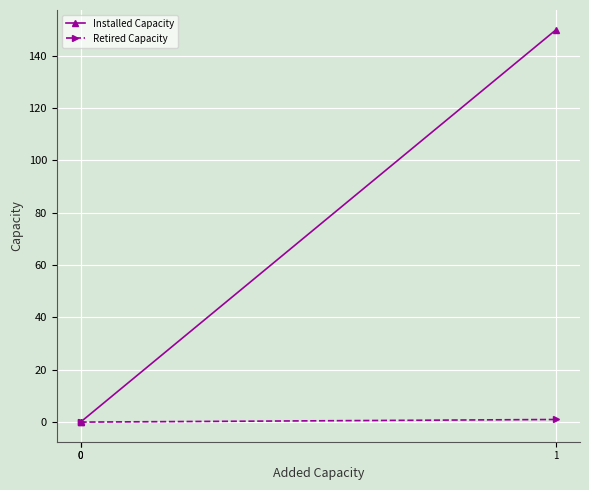

List the labels in order of Retired Capacity value, smallest first.

0, 0, 1